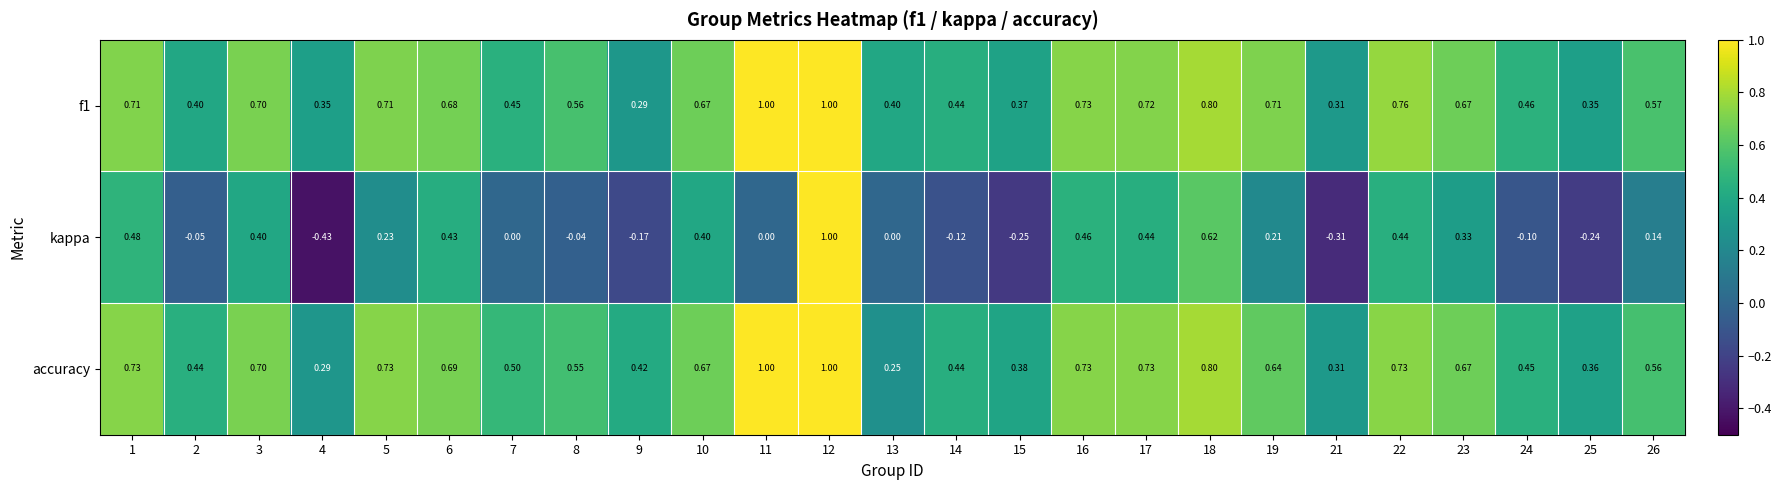

Between 8 and 21, which series saw the biggest shift?

kappa